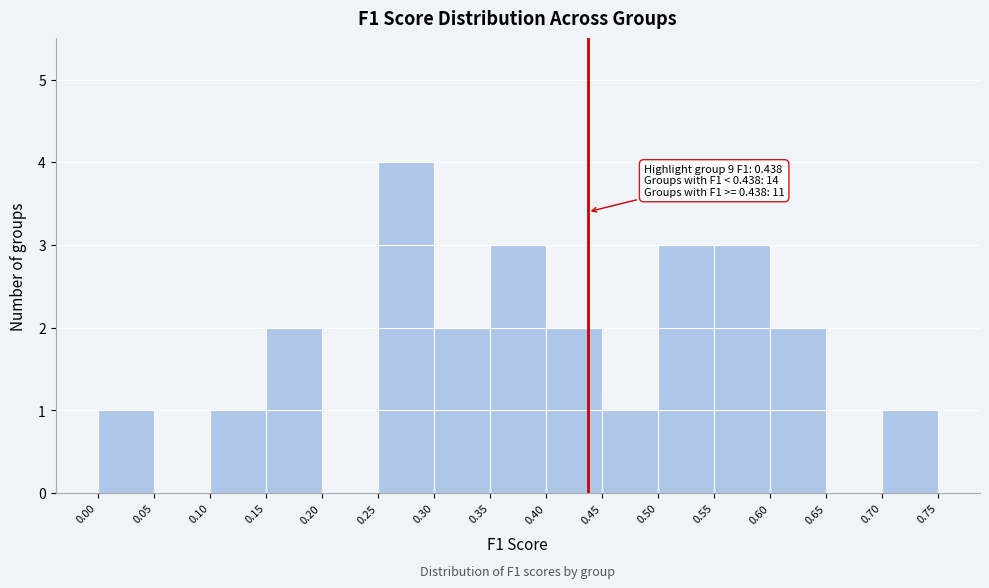

Which range on the x-axis has the tallest bar?

0.25 to 0.30